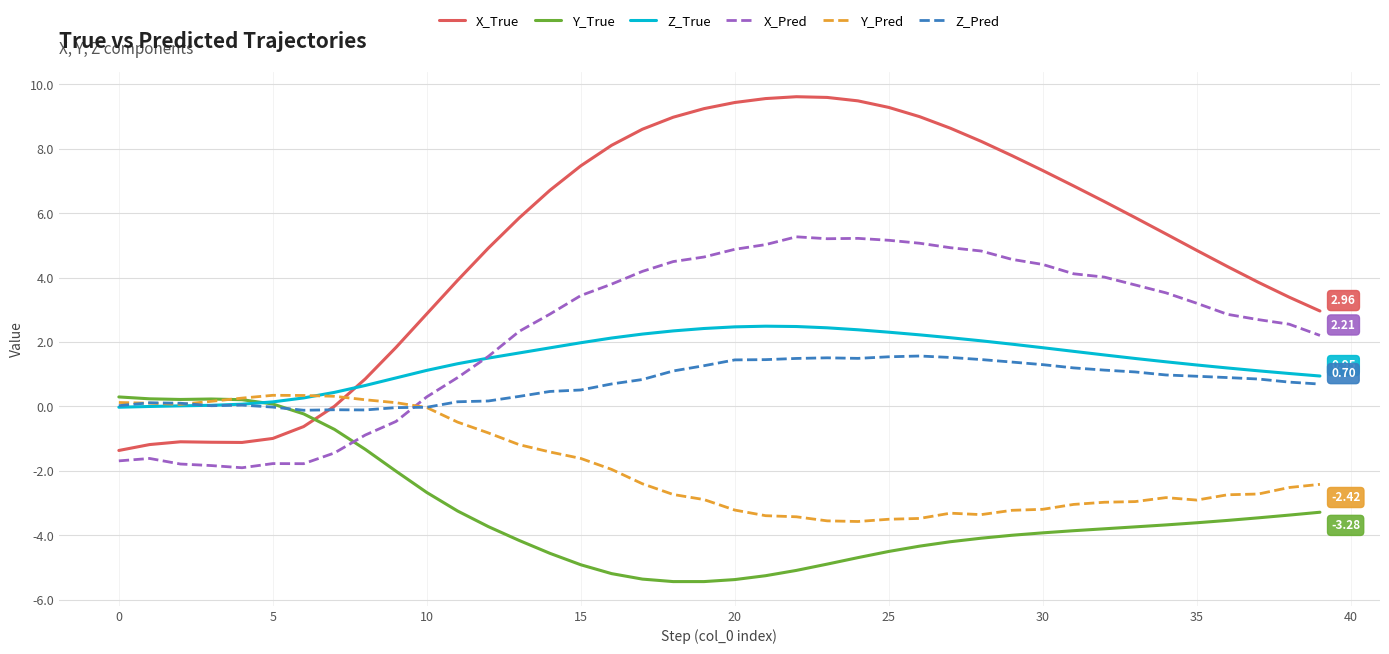

What are all the series names shown in the legend?

X_True, Y_True, Z_True, X_Pred, Y_Pred, Z_Pred